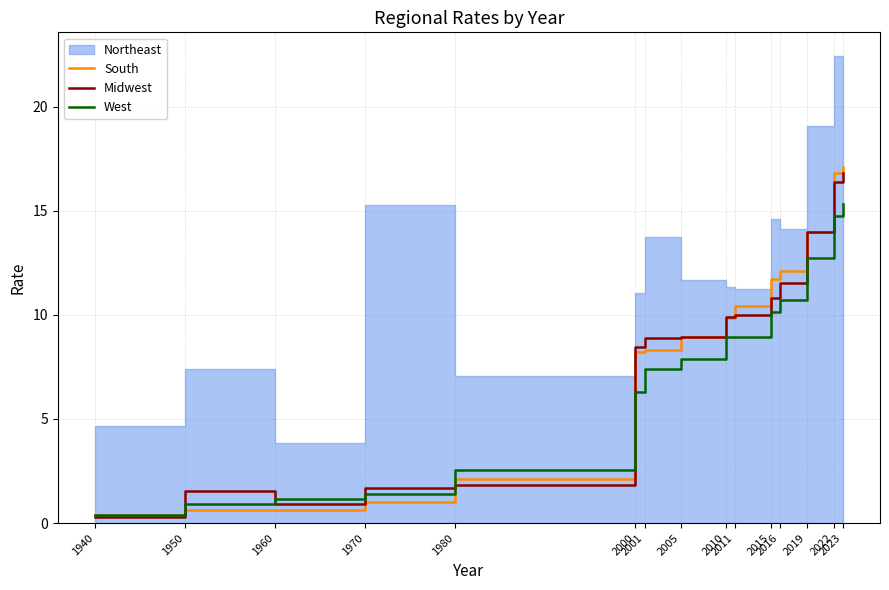

At which category is the sum across all series the highest?

2023